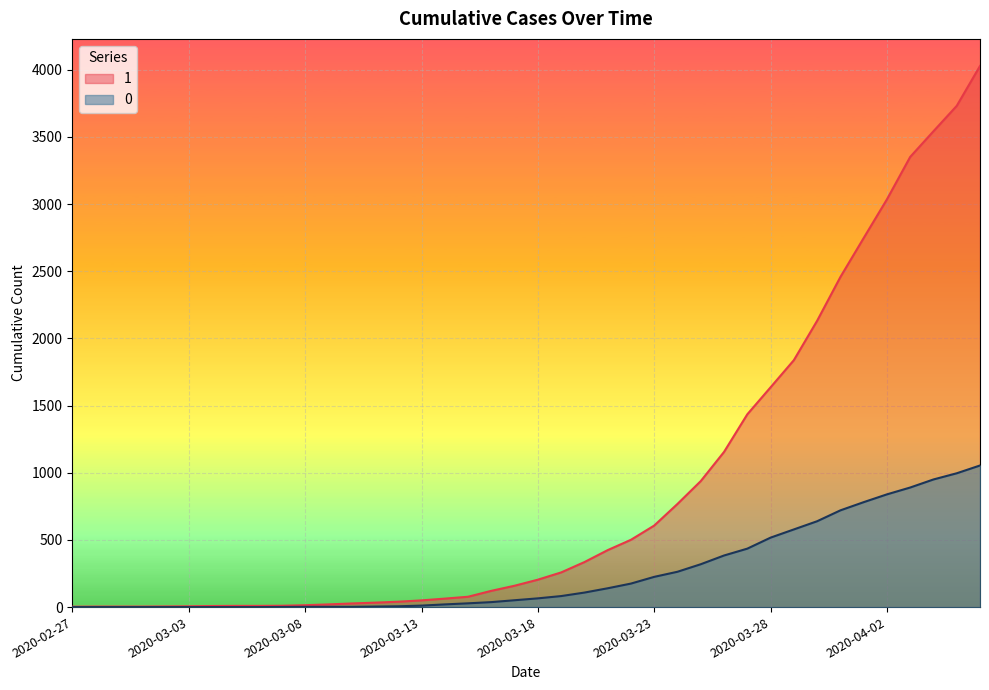

The 0 series shows 17 at 2020-03-13. True or false?

False